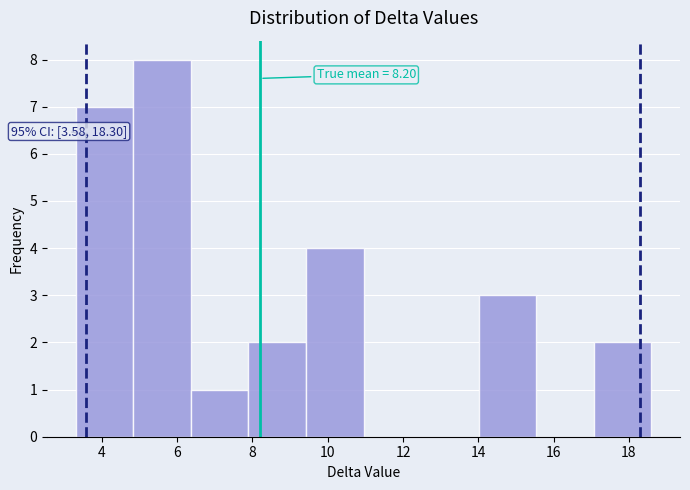

Over which range of the x-axis is the bar tallest?

4.8 to 6.4